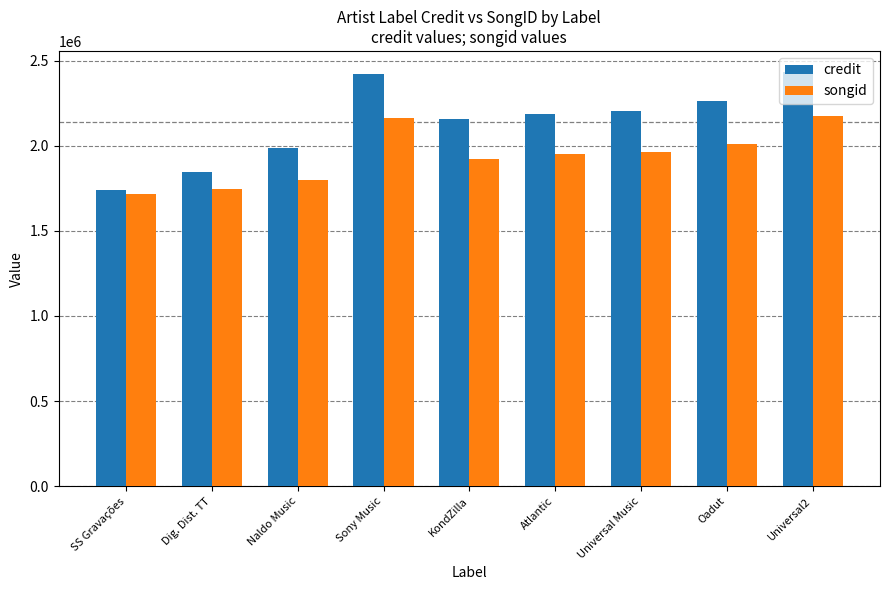

True or false: credit has a value of 2260561 at Oadut.

True